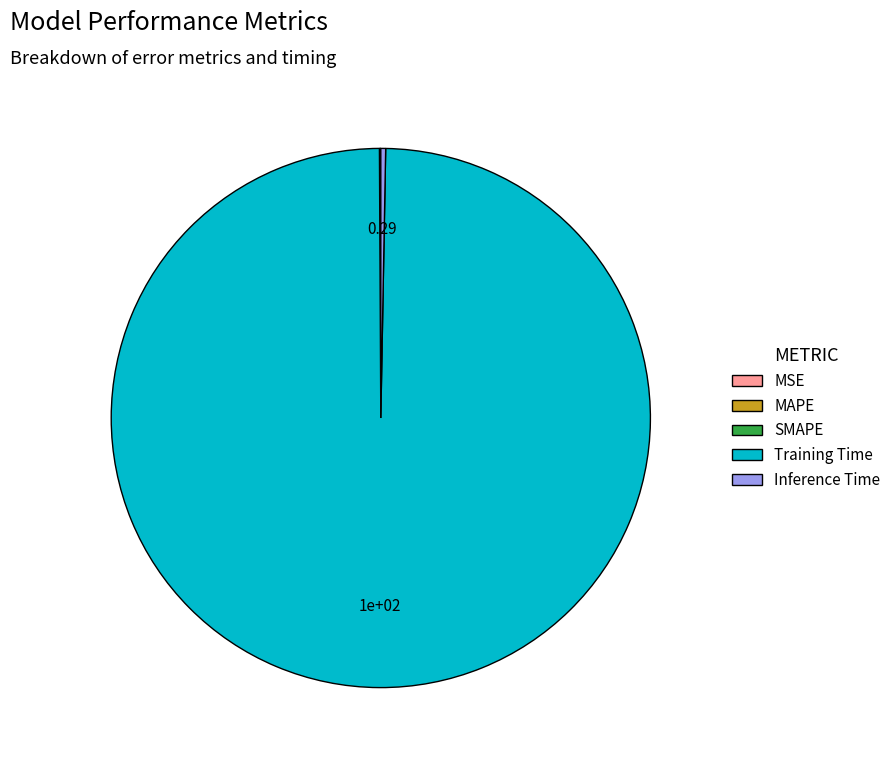

Does Training Time represent more than half of the total?

Yes